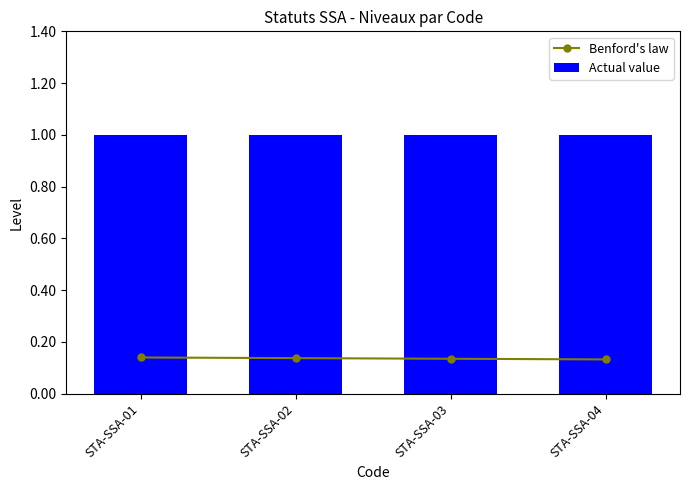

The Benford's law series shows 0.1 at STA-SSA-01. True or false?

False